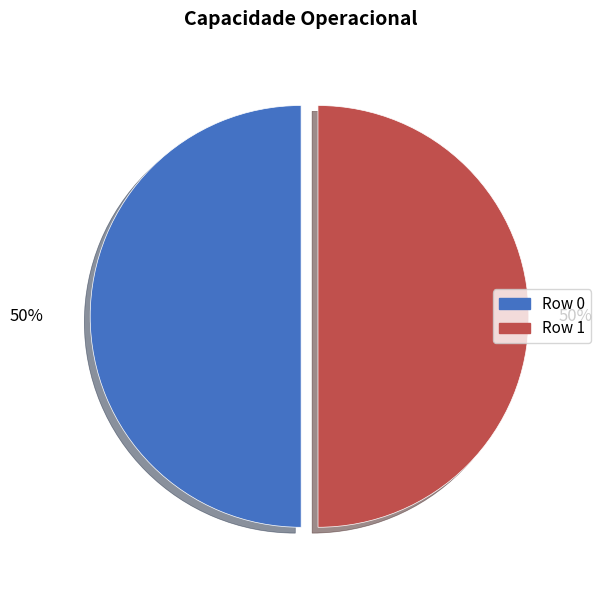

To the nearest percent, what is the average slice percentage?

50%